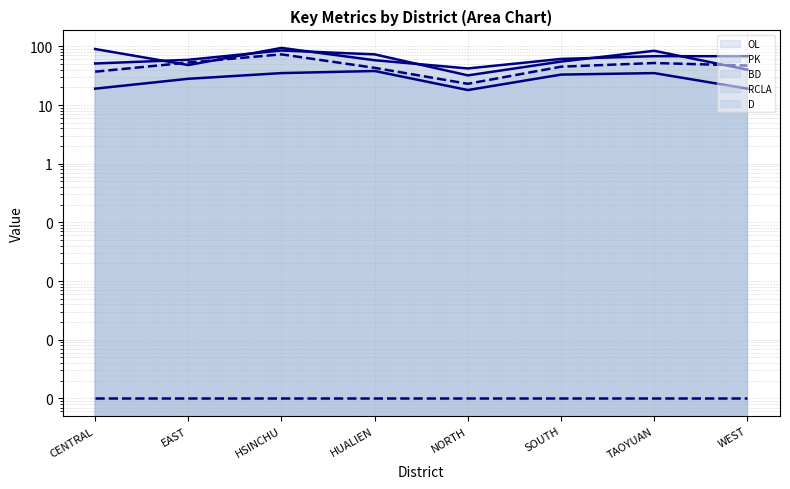

What is the label of the 2nd point from the right?

TAOYUAN